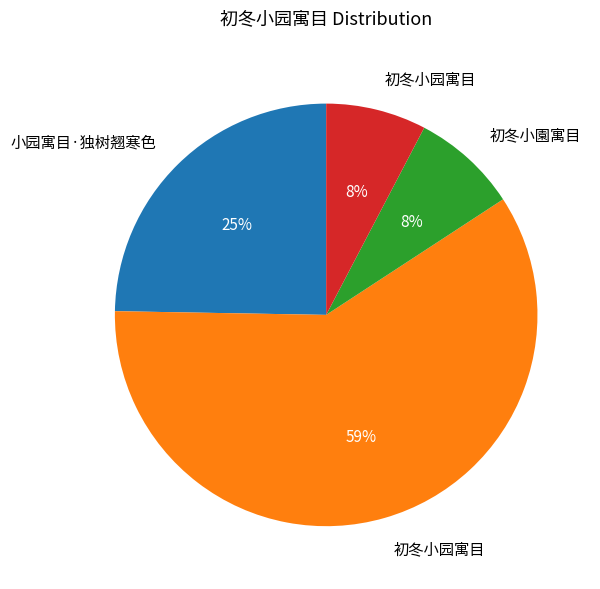

Is there any slice that represents more than half of the pie?

Yes